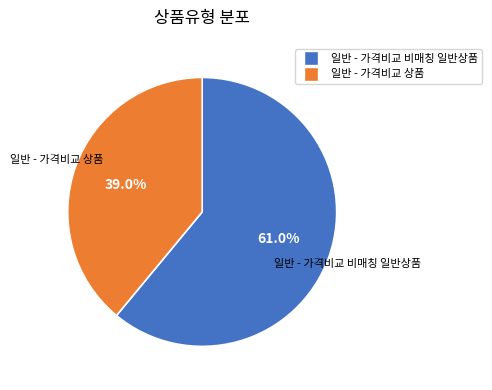

Which category has the smallest portion of the pie?

일반 - 가격비교 상품